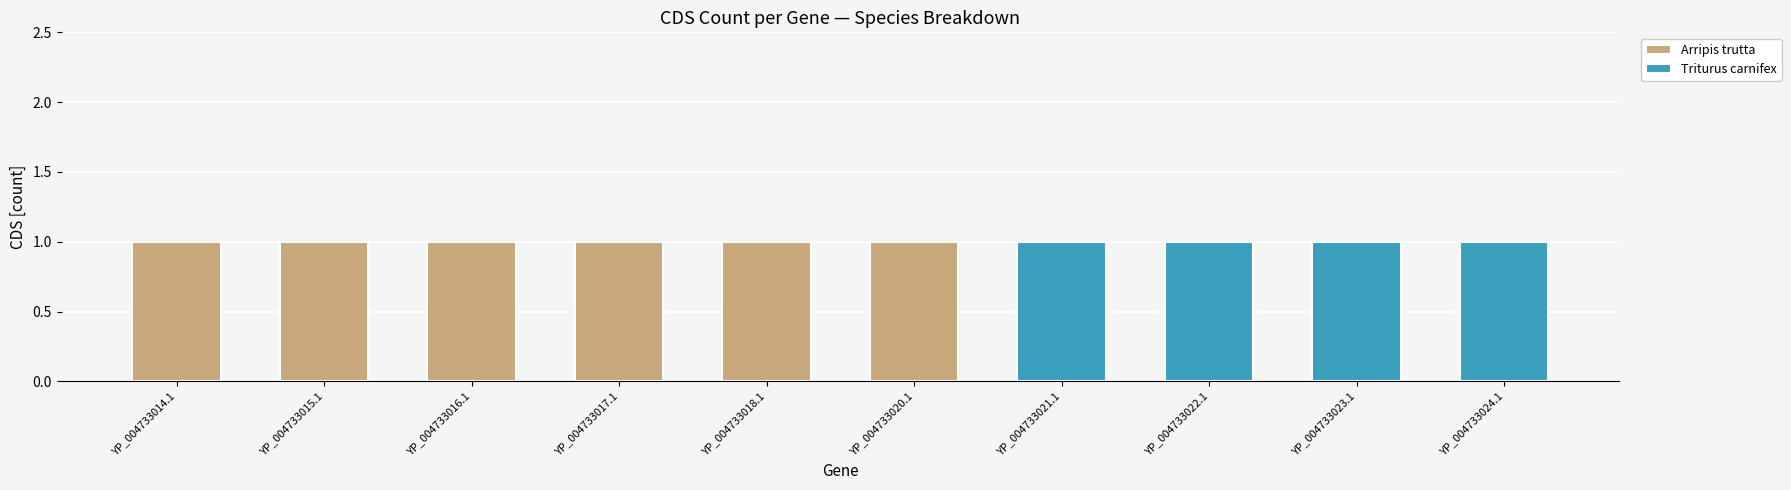

The Arripis trutta series shows 1 at YP_004733015.1. True or false?

True